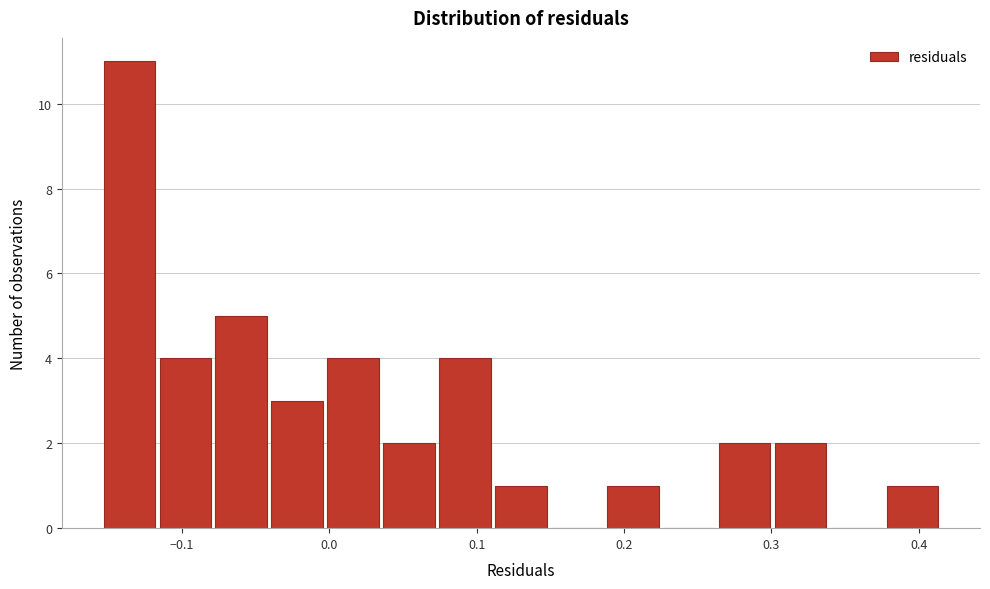

Read against the x-axis, roughly where is the centre of the tallest bar?

-0.14